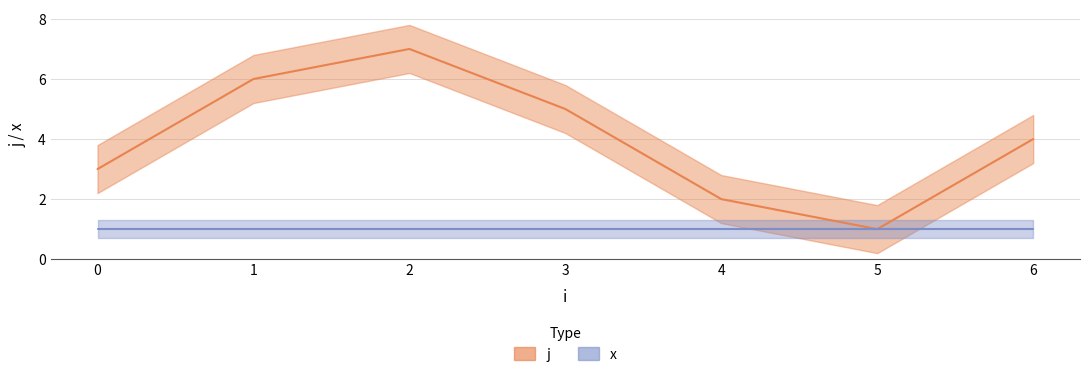

Approximately how many times larger is the value at 3 compared to 6?

1.2